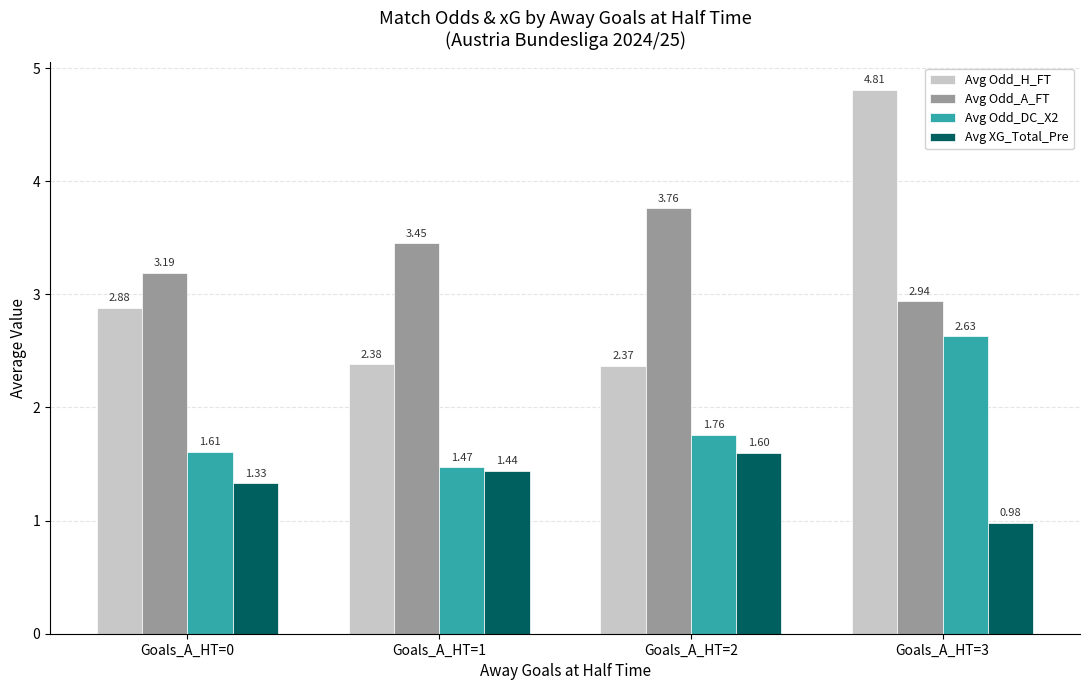

What is the total value across all series at Goals_A_HT=3?

11.4